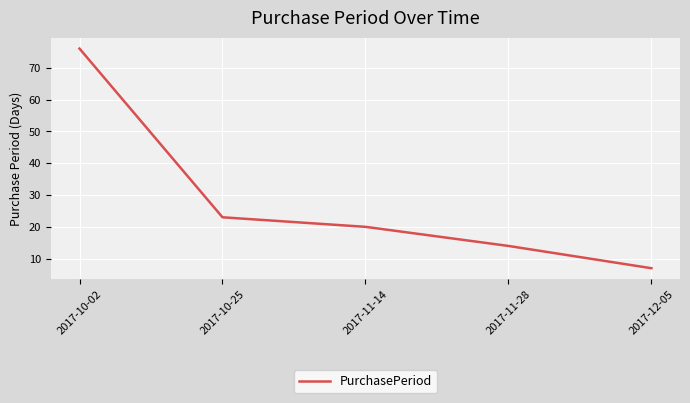

What is the sum of the values at 2017-10-25 and 2017-11-14?

43